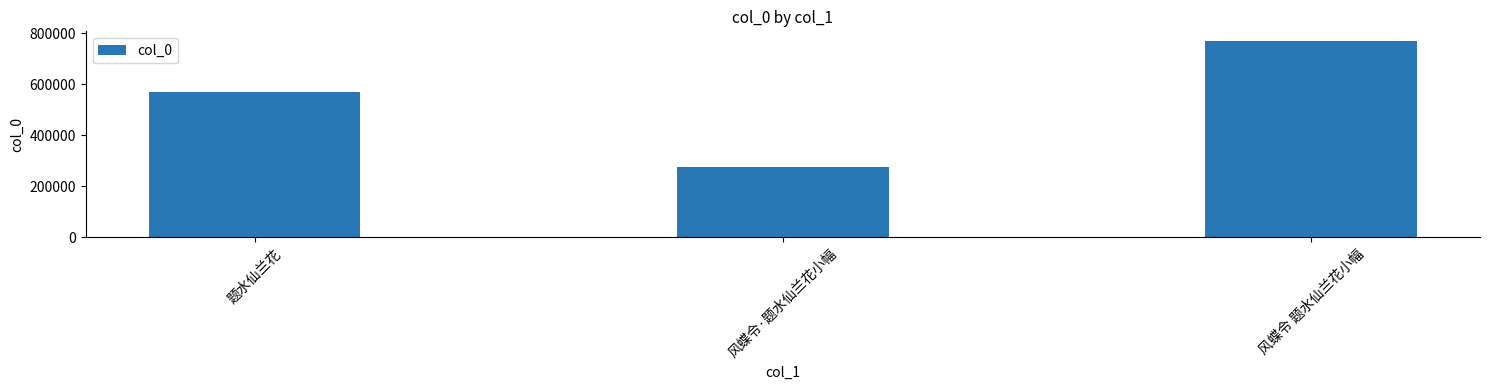

Reading left to right, extract all data points from this chart.

题水仙兰花=567747	风蝶令·题水仙兰花小幅=275850	风蝶令 题水仙兰花小幅=768490